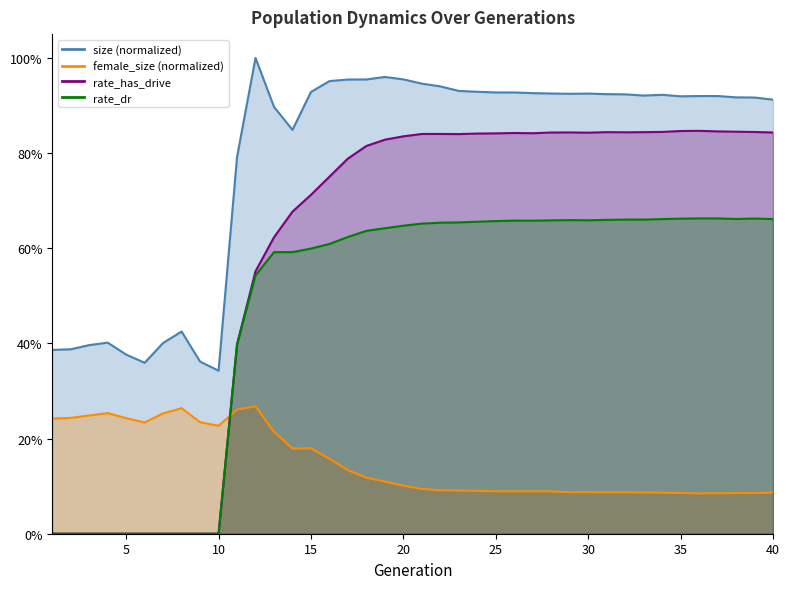

What is the value of the rate_dr point at the 36th from the left?

0.7